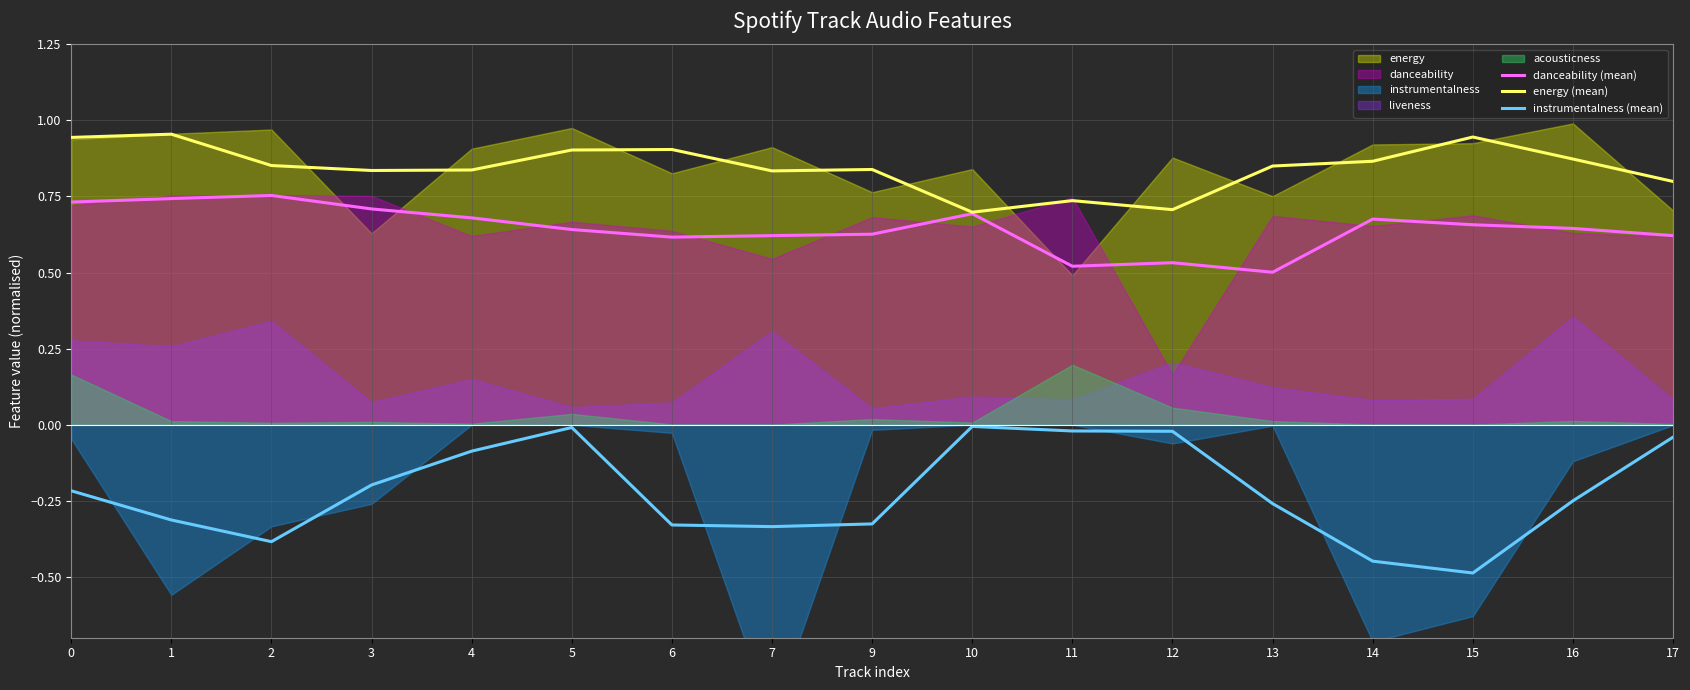

True or false: energy (mean) and danceability (mean) cross at least once.

False